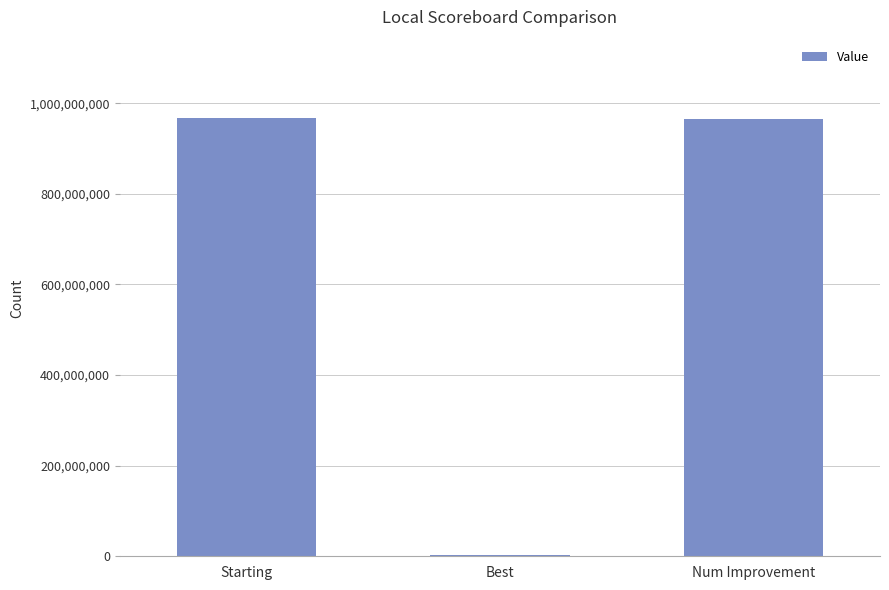

What is the greatest value displayed?

966427095